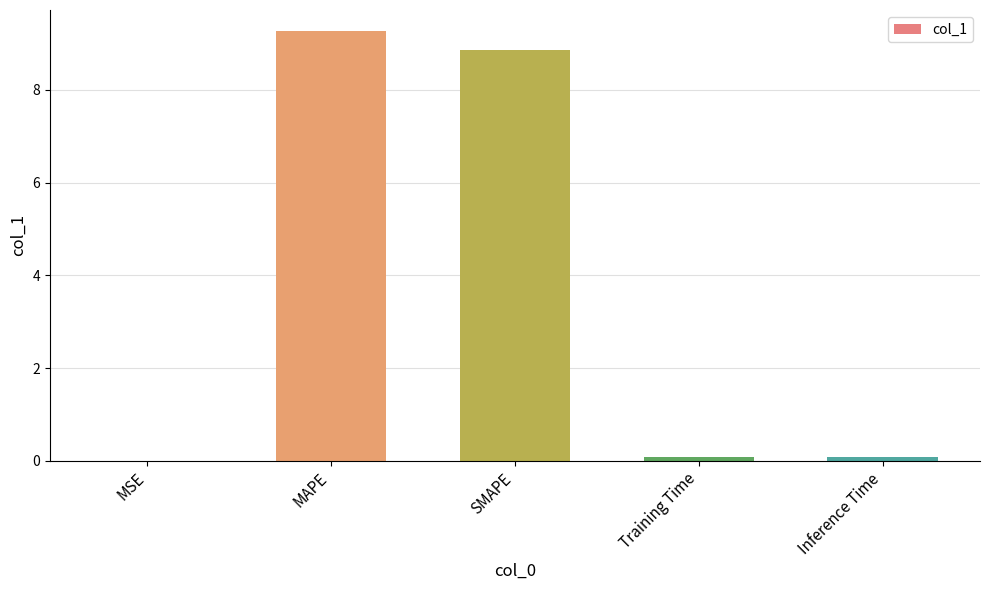

What is the sum of all values?

18.3